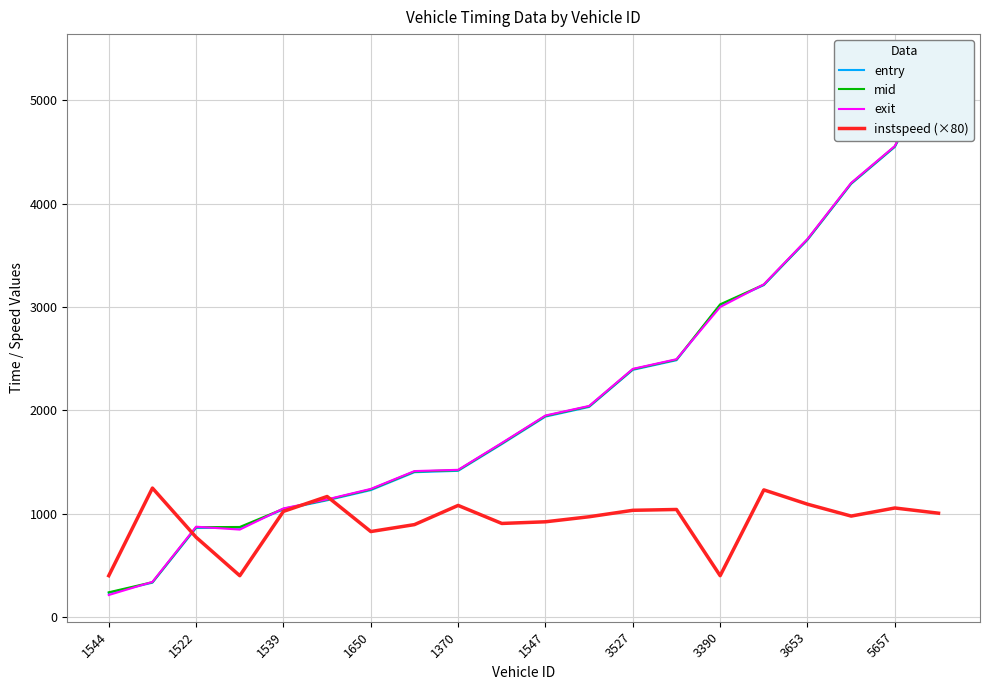

The value of instspeed (×80) at 1547 is 921.6. True or false?

True